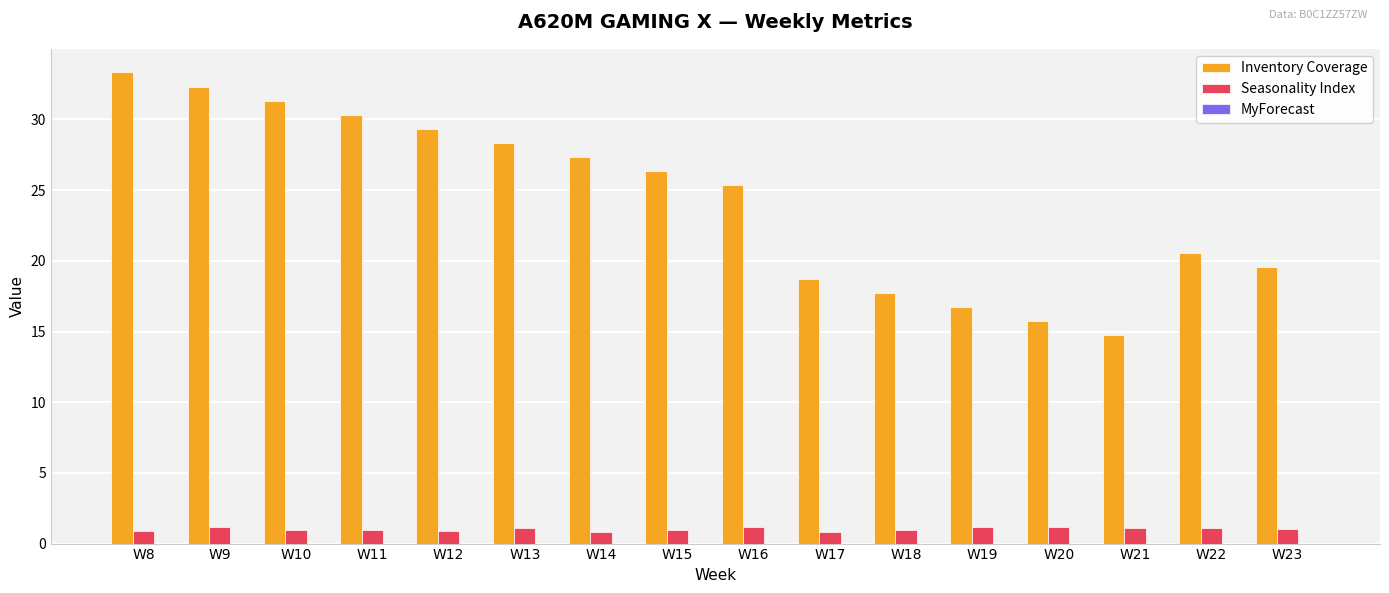

What is the greatest value displayed?

33.3